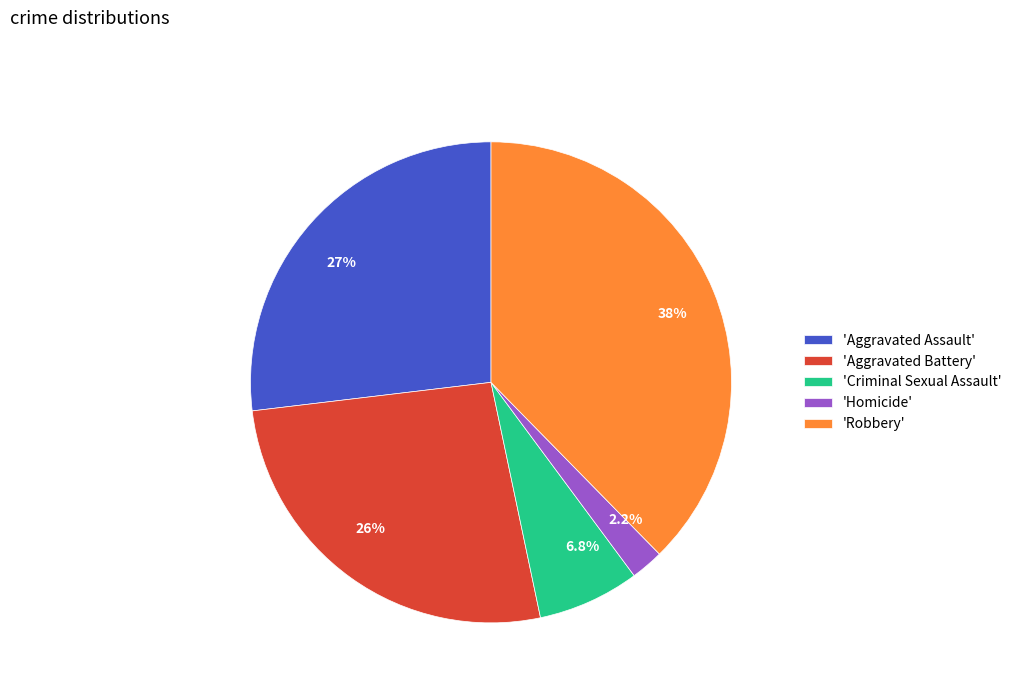

How much of the chart is everything except 6.8%?

93.2%